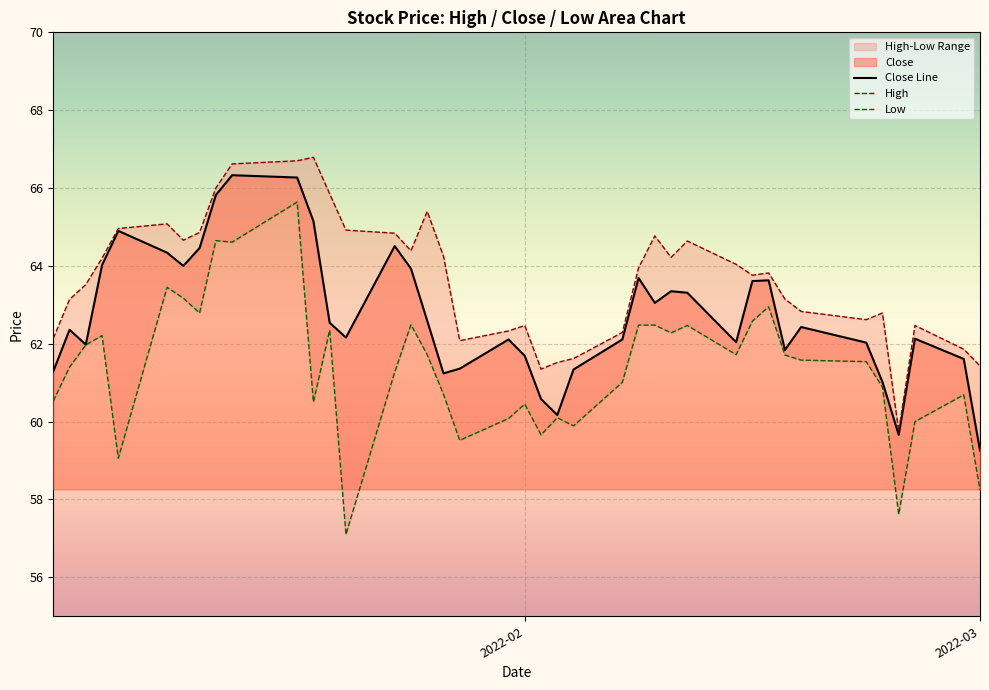

What is the minimum value for High?

59.8